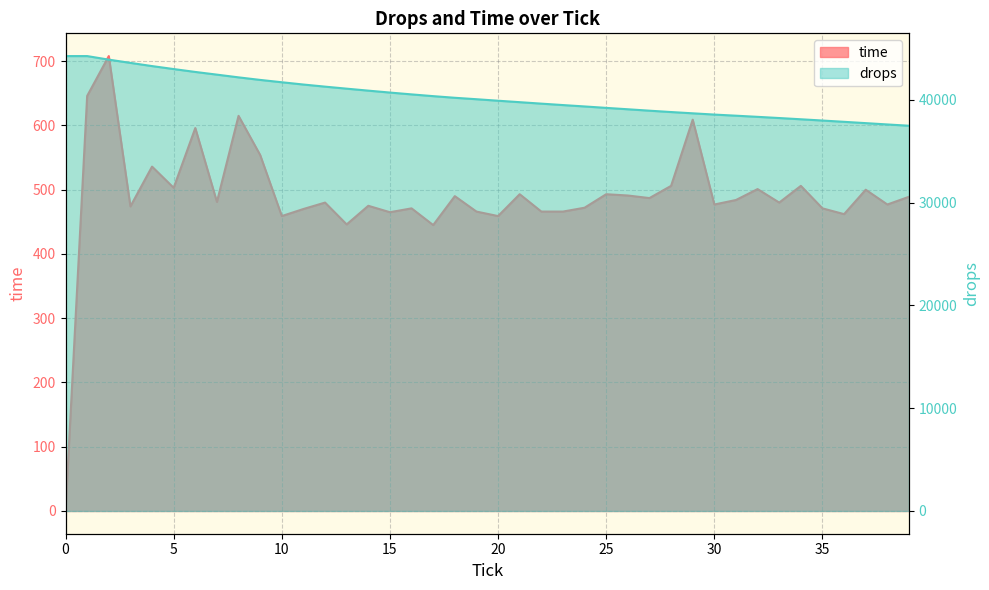

True or false: time and drops intersect in this chart.

False